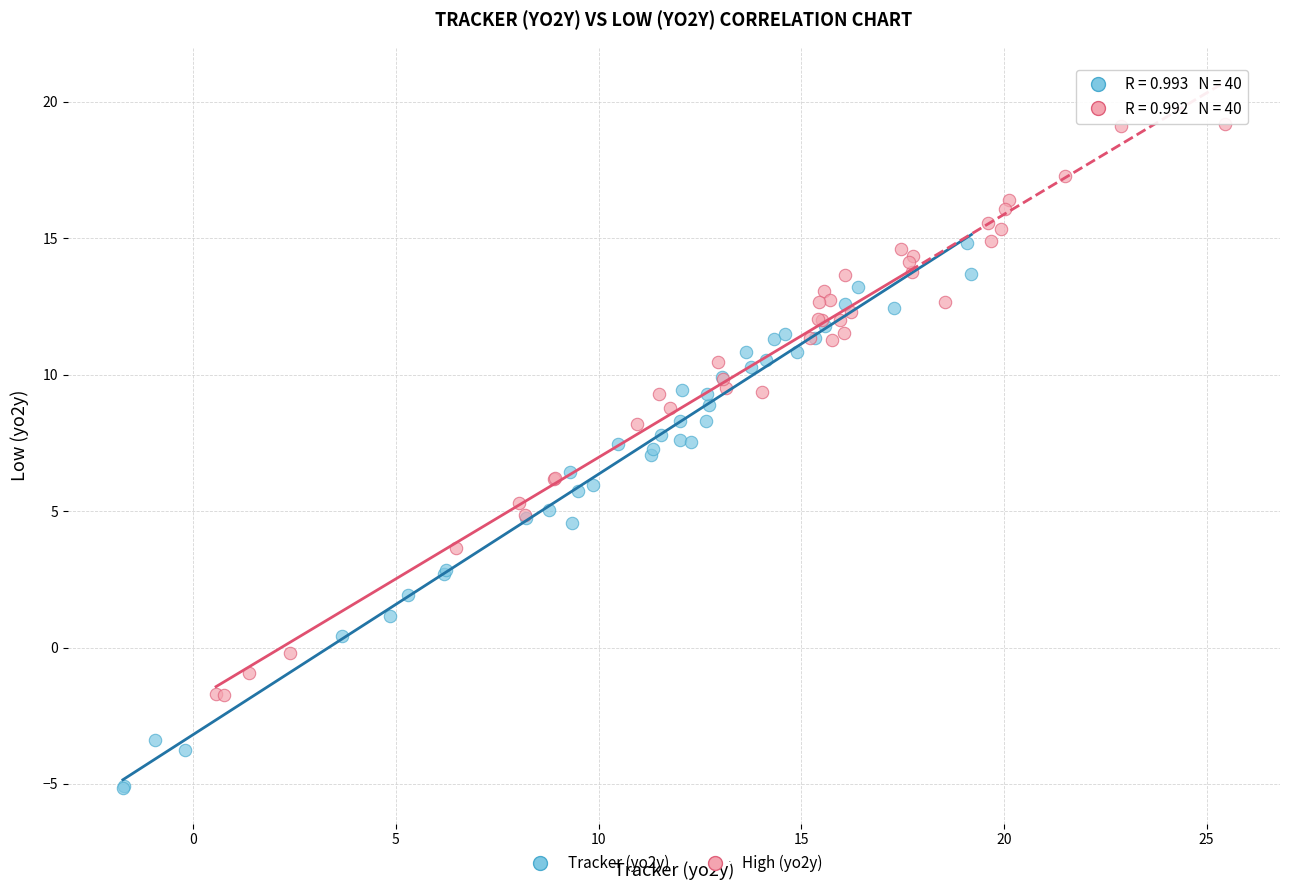

Which series reaches the minimum Y coordinate?

Tracker (yo2y)